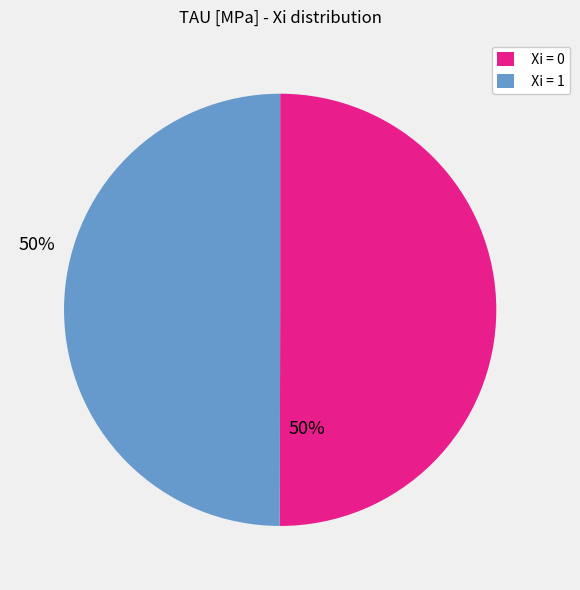

How many slices are in this pie chart?

2